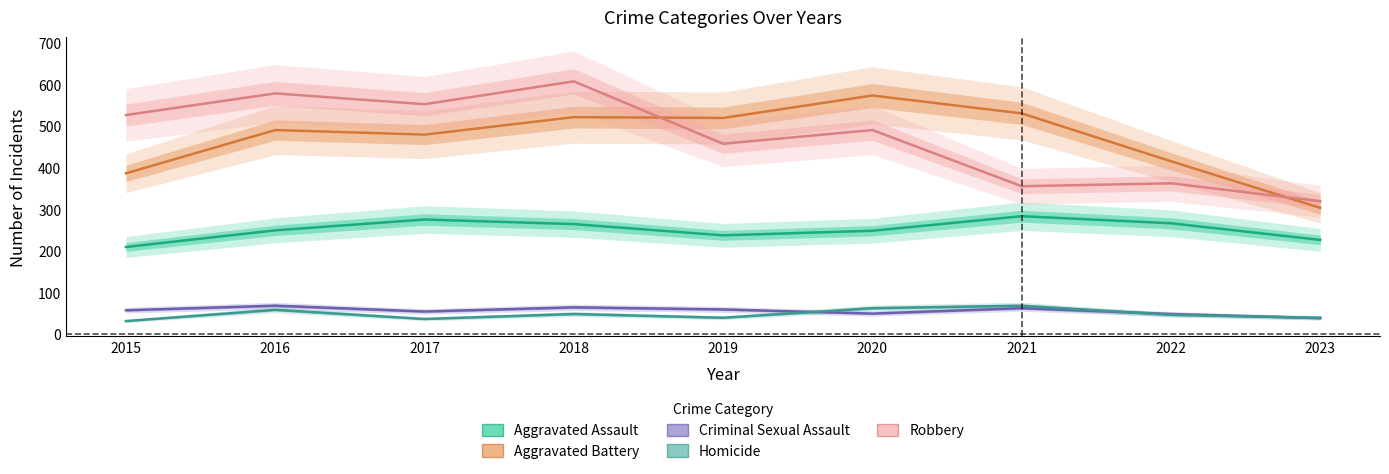

What is the greatest value displayed?

608